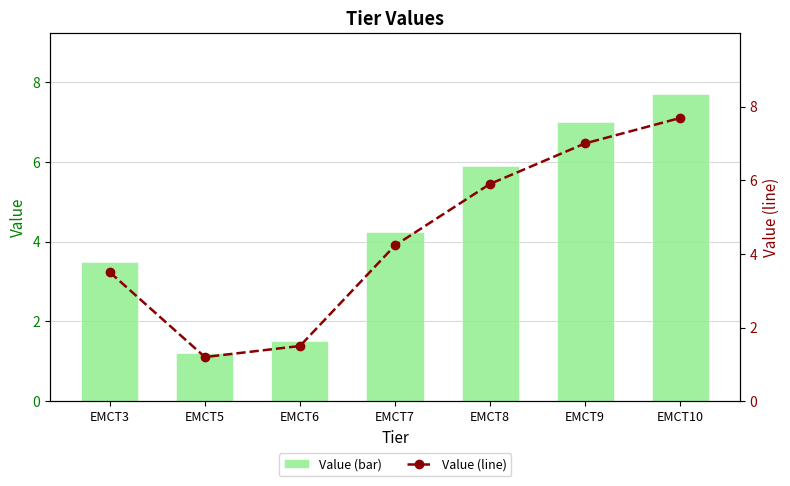

Is it true that Value (line) equals 7.0 at EMCT9?

True